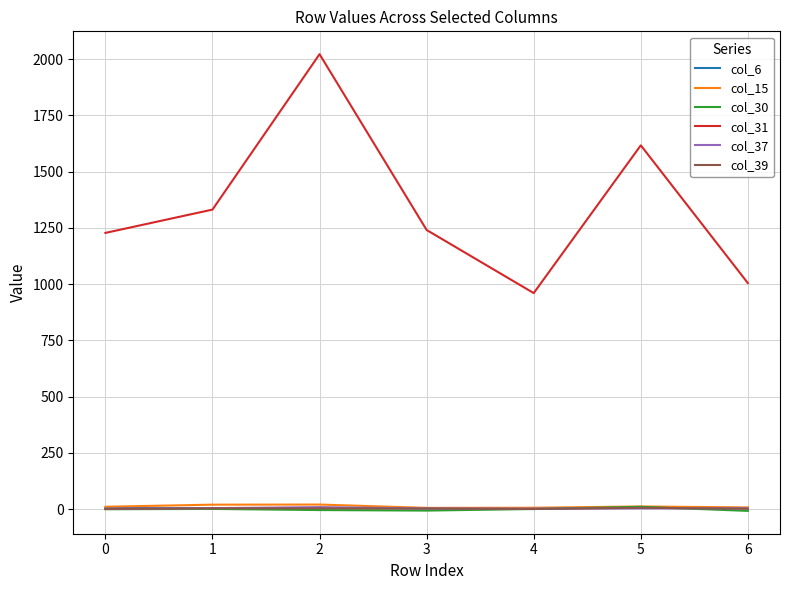

What is the greatest value displayed?

2021.5